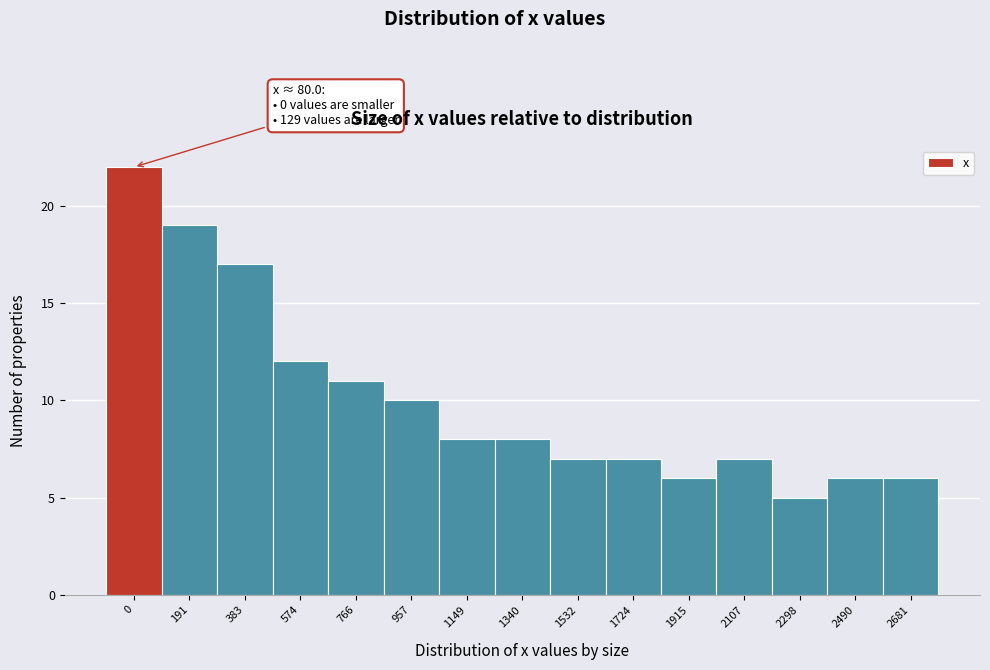

Reading left to right, transcribe all the data shown in this chart.

22	19	17	12	11	10	8	8	7	7	6	7	5	6	6